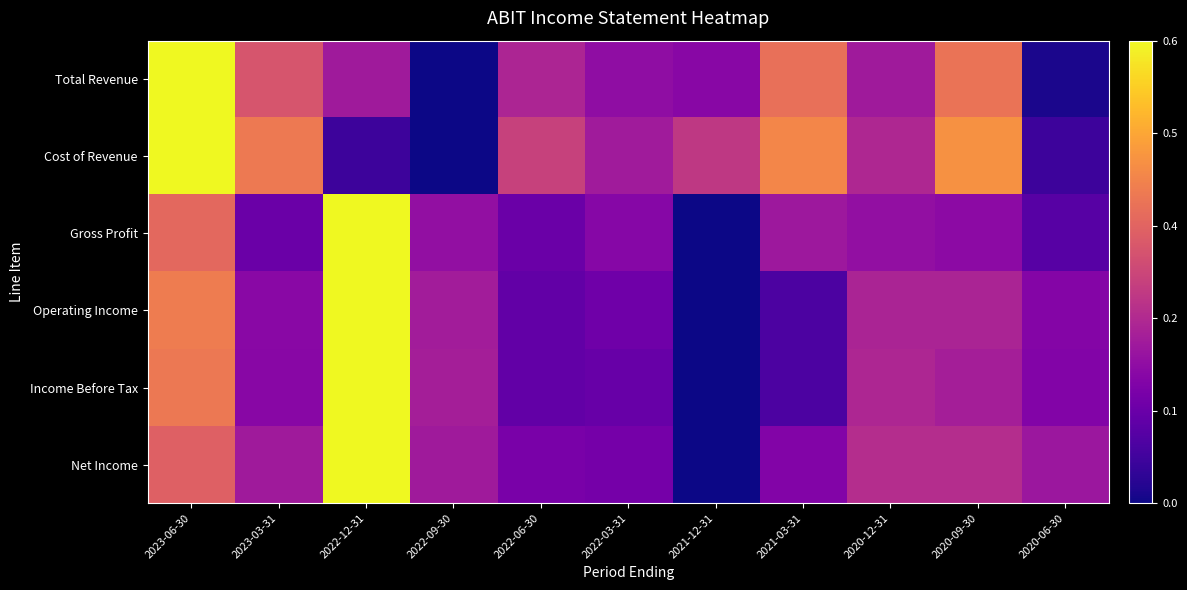

Reading right to left, transcribe all the data shown in this chart.

Total Revenue: 2020-06-30=0.0	2020-09-30=0.6	2020-12-31=0.3	2021-03-31=0.6	2021-12-31=0.3	2022-03-31=0.3	2022-06-30=0.4	2022-09-30=0.0	2022-12-31=0.3	2023-03-31=0.5	2023-06-30=1.0
Cost of Revenue: 2020-06-30=0.1	2020-09-30=0.7	2020-12-31=0.4	2021-03-31=0.7	2021-12-31=0.5	2022-03-31=0.4	2022-06-30=0.5	2022-09-30=0.0	2022-12-31=0.1	2023-03-31=0.7	2023-06-30=1.0
Gross Profit: 2020-06-30=0.2	2020-09-30=0.3	2020-12-31=0.3	2021-03-31=0.3	2021-12-31=0.0	2022-03-31=0.3	2022-06-30=0.2	2022-09-30=0.3	2022-12-31=1.0	2023-03-31=0.2	2023-06-30=0.6
Operating Income: 2020-06-30=0.3	2020-09-30=0.4	2020-12-31=0.4	2021-03-31=0.1	2021-12-31=0.0	2022-03-31=0.2	2022-06-30=0.2	2022-09-30=0.4	2022-12-31=1.0	2023-03-31=0.3	2023-06-30=0.7
Income Before Tax: 2020-06-30=0.3	2020-09-30=0.4	2020-12-31=0.4	2021-03-31=0.1	2021-12-31=0.0	2022-03-31=0.2	2022-06-30=0.2	2022-09-30=0.4	2022-12-31=1.0	2023-03-31=0.3	2023-06-30=0.7
Net Income: 2020-06-30=0.3	2020-09-30=0.4	2020-12-31=0.4	2021-03-31=0.3	2021-12-31=0.0	2022-03-31=0.2	2022-06-30=0.2	2022-09-30=0.3	2022-12-31=1.0	2023-03-31=0.3	2023-06-30=0.6